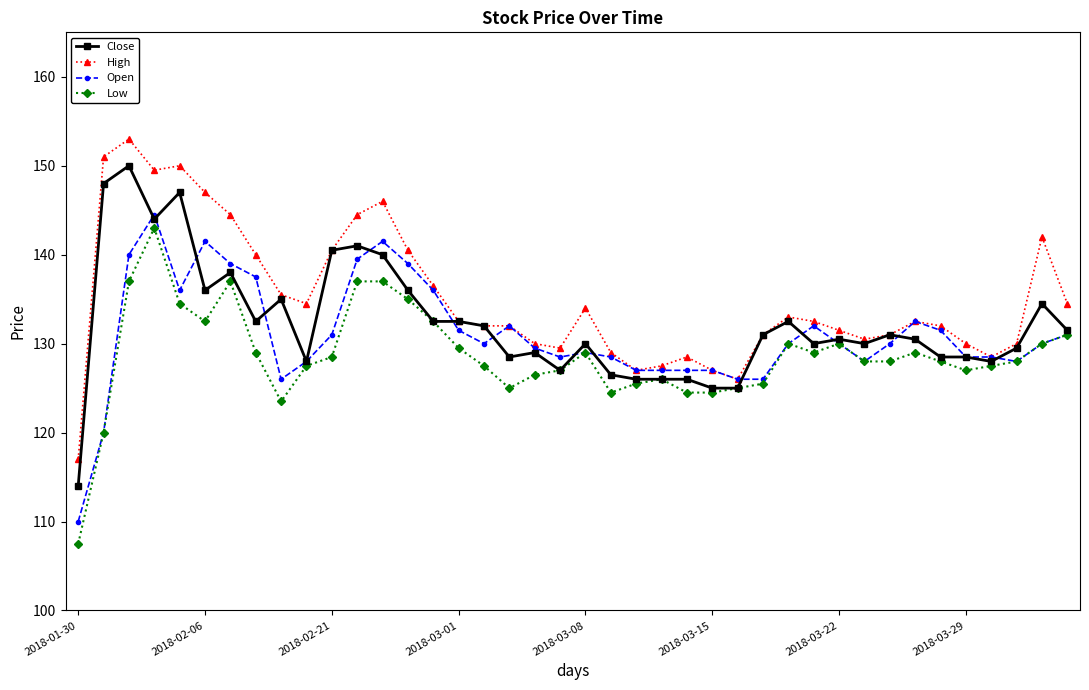

What is the difference between the maximum and second lowest values in the High series?

27.0